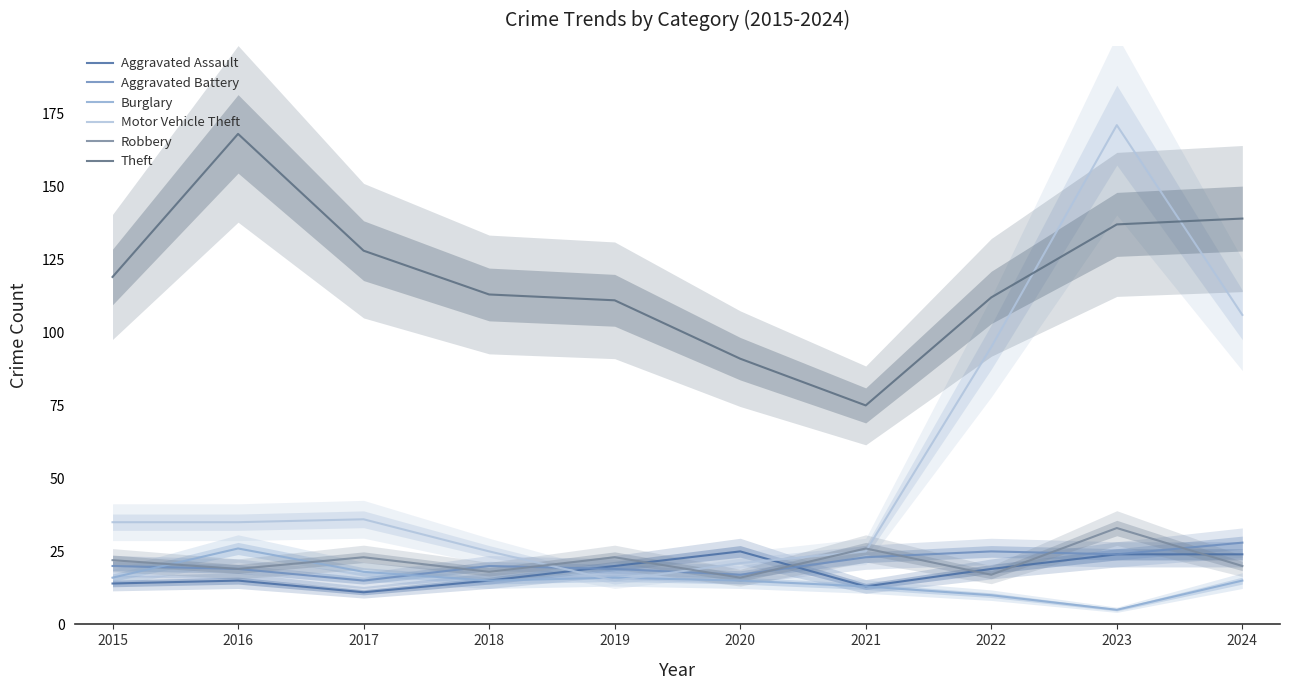

What is the maximum value shown in the chart?

171